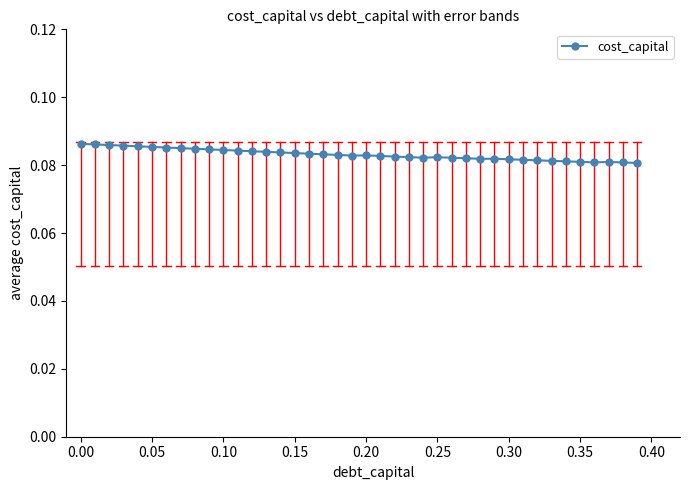

True or false: there are more than 1 points higher than both neighbors.

True